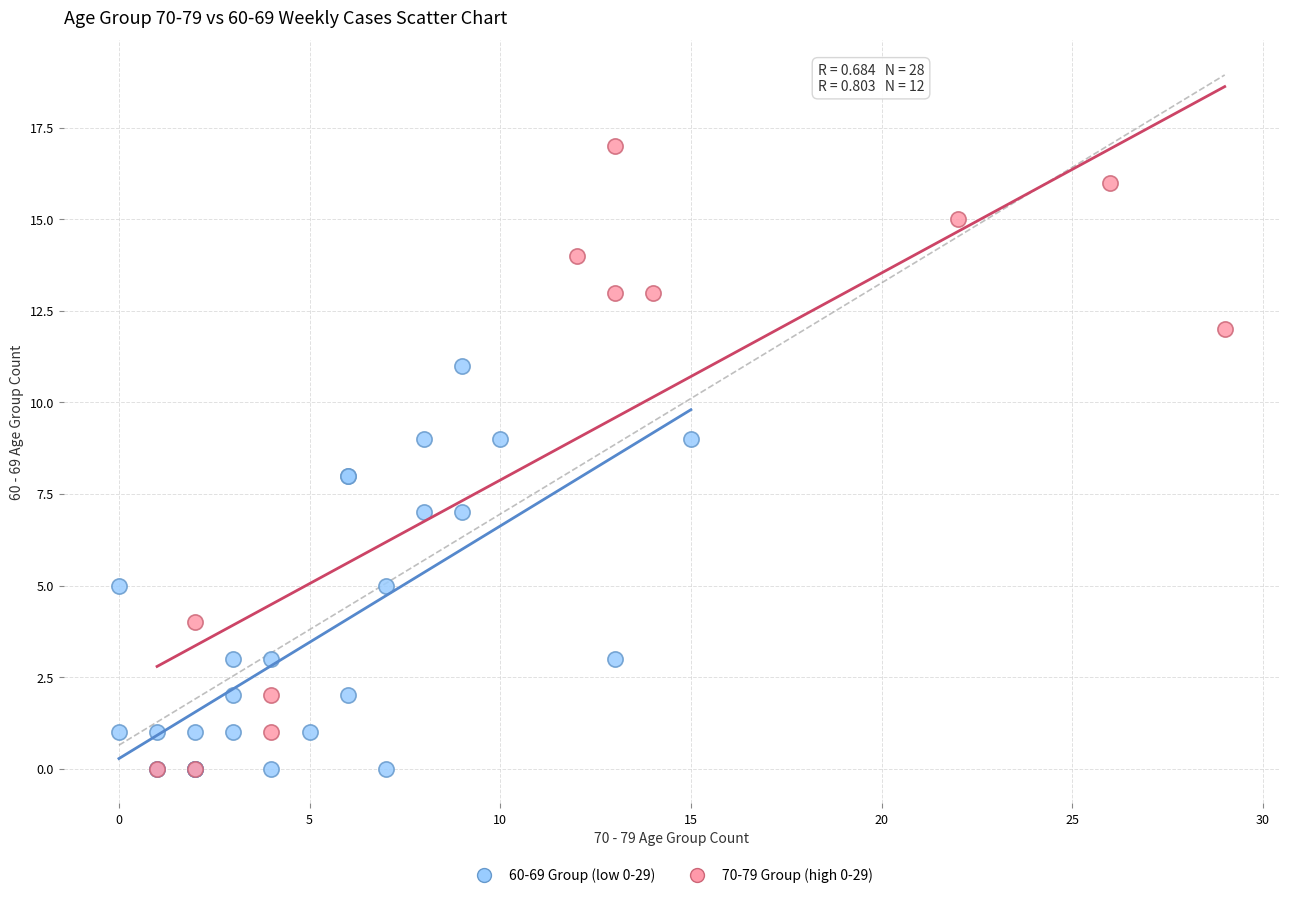

Which series has the largest Y range (max minus min)?

70-79 Group (high 0-29)